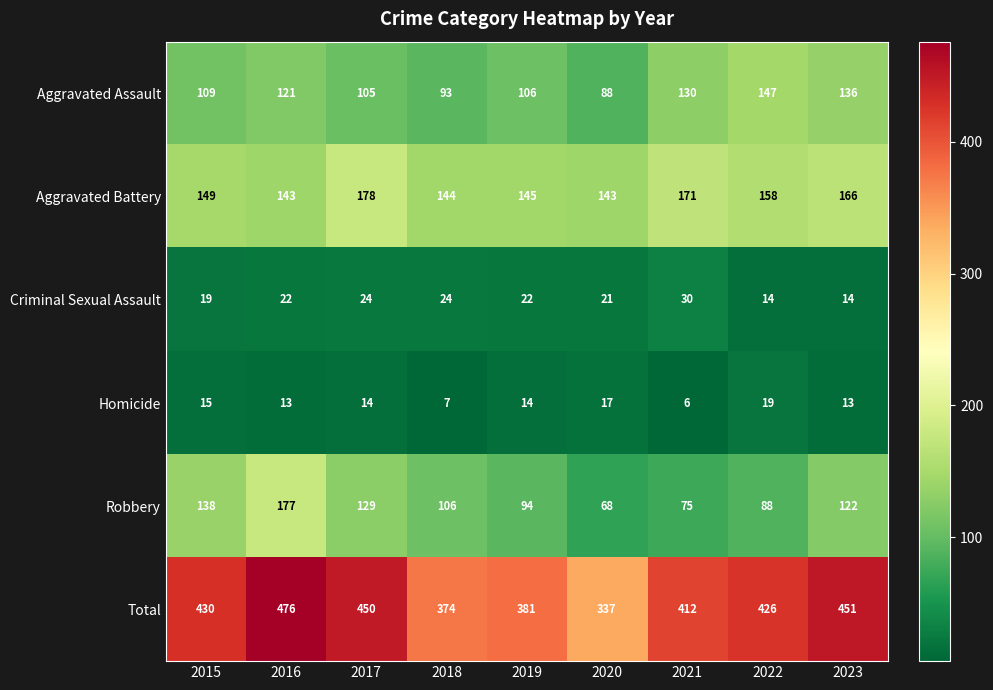

At how many categories does at least one series exceed 344?

8